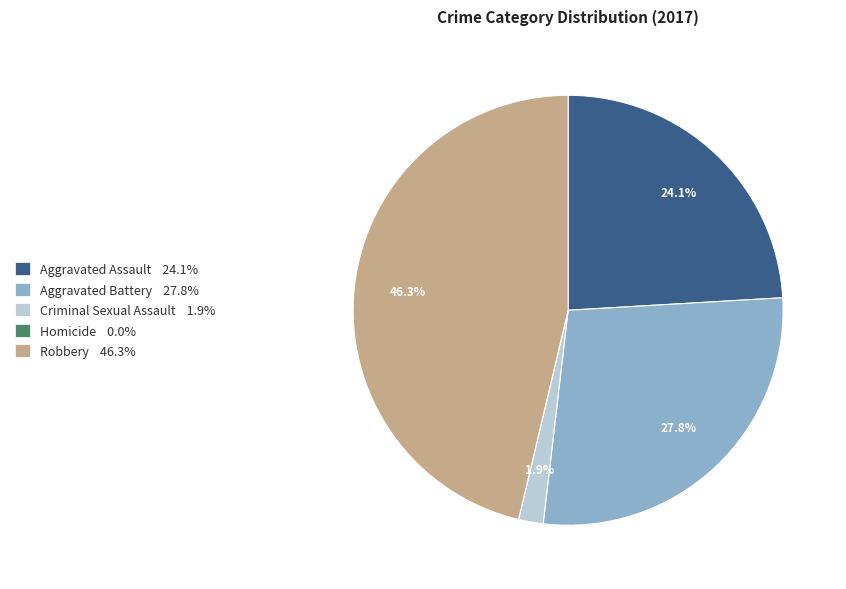

Which slice is the largest?

Robbery